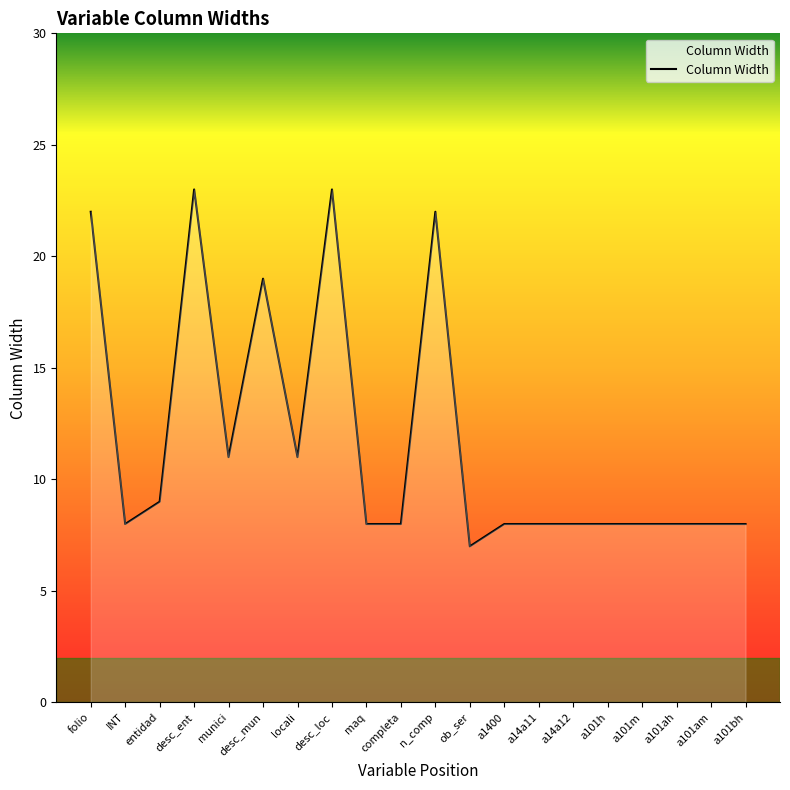

What is the maximum value shown in the chart?

23